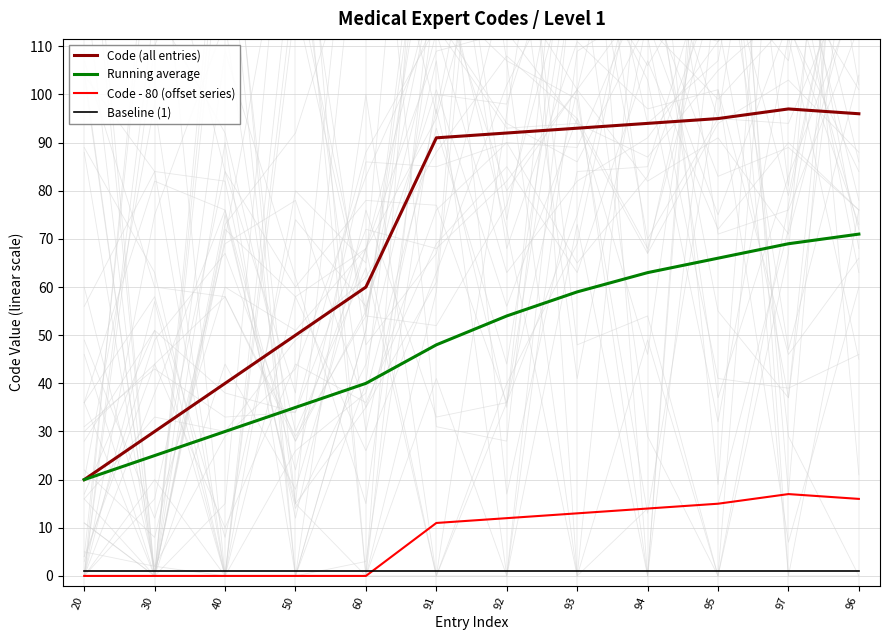

Reading left to right, transcribe all the data shown in this chart.

Code (all entries): 20	30	40	50	60	91	92	93	94	95	97	96
Running average: 20	25	30	35	40	48	54	59	63	66	69	71
Code - 80 (offset series): 0	0	0	0	0	11	12	13	14	15	17	16
Baseline (1): 1	1	1	1	1	1	1	1	1	1	1	1